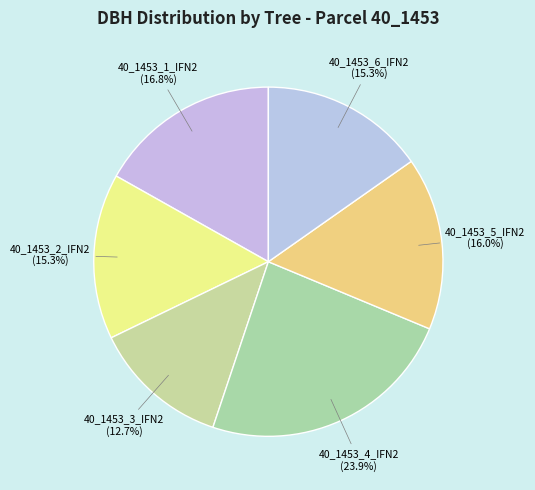

What is the ratio of the value at 40_1453_2_IFN2 to the value at 40_1453_4_IFN2?

0.6